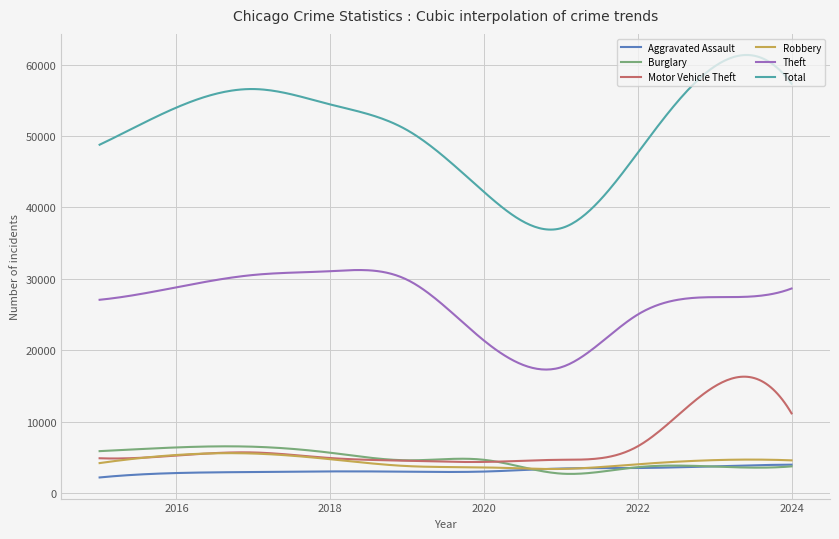

What are all the series names shown in the legend?

Aggravated Assault, Burglary, Motor Vehicle Theft, Robbery, Theft, Total